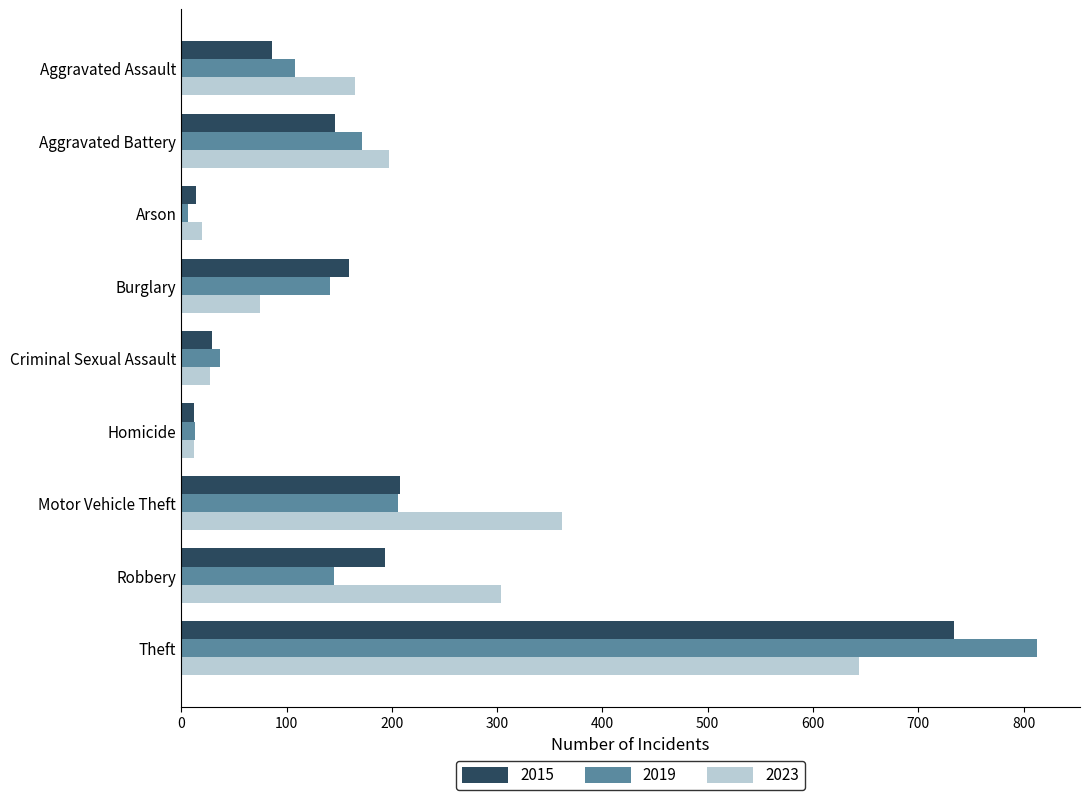

How many values in the 2015 series are below 146?

4